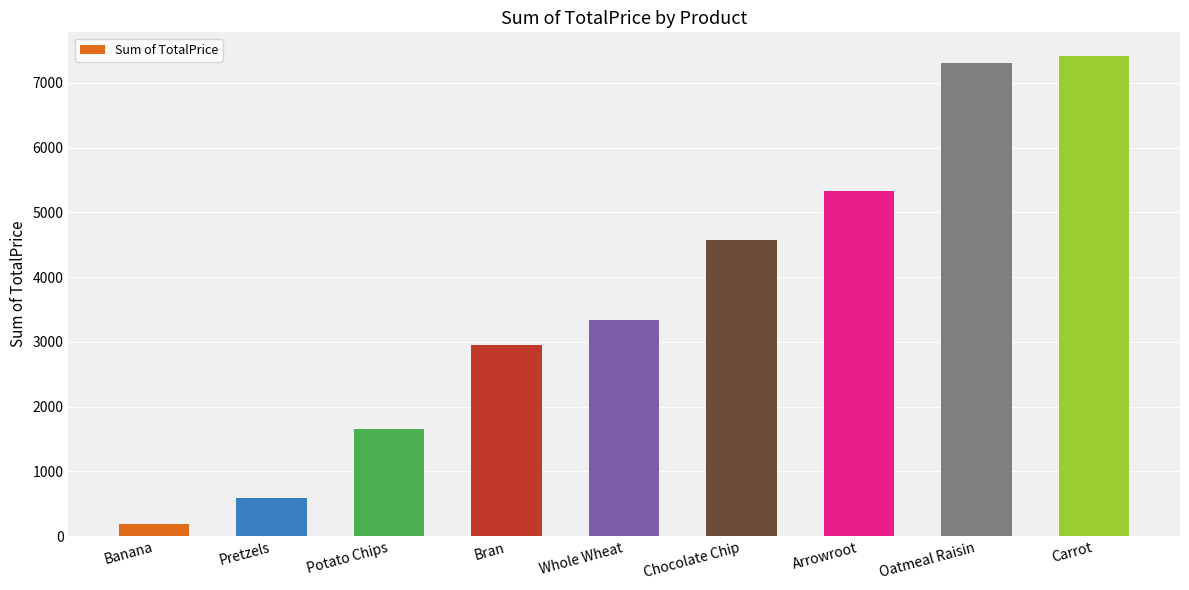

Count the number of data series in this chart.

1